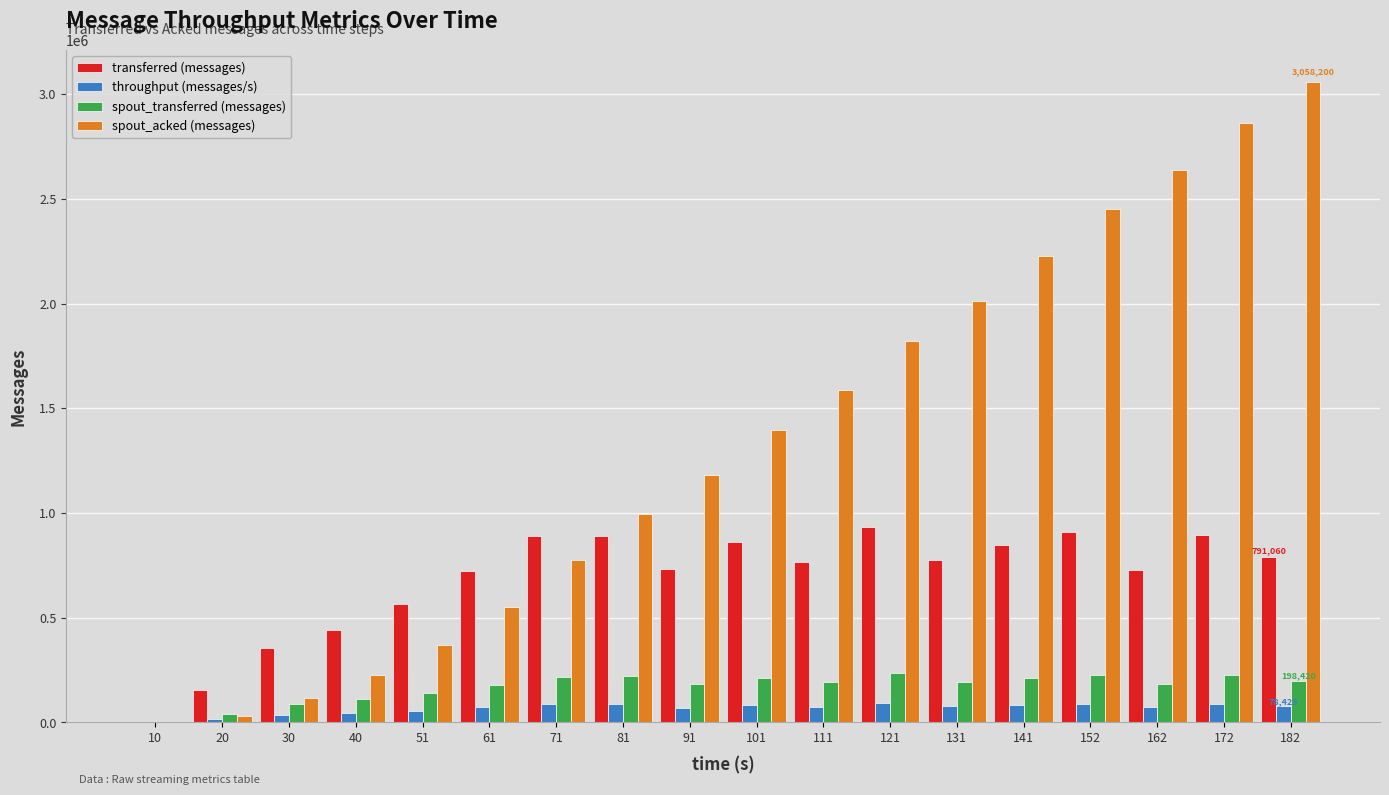

What is the maximum value for spout_transferred (messages)?

234100